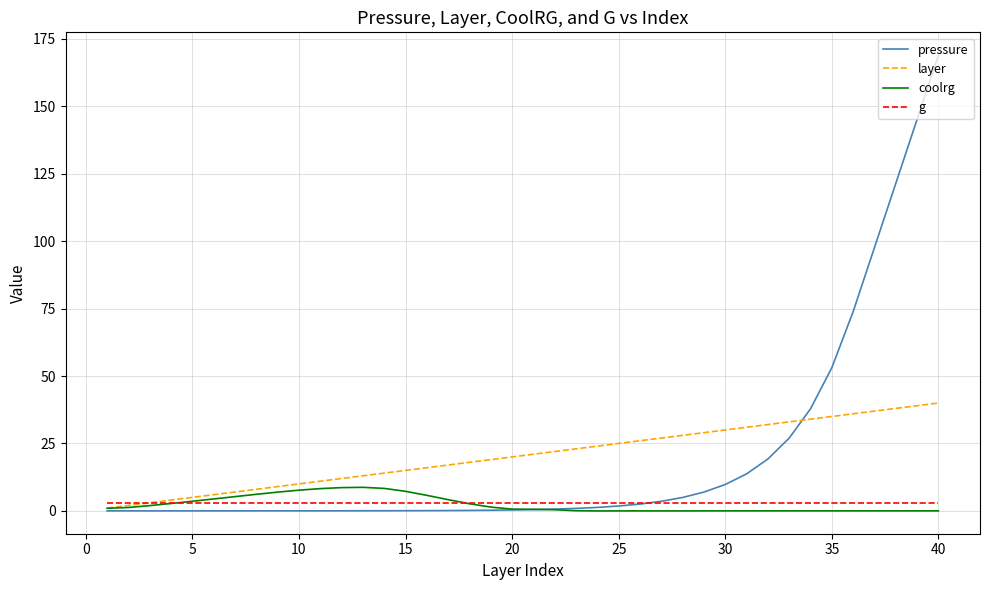

Which series has the widest spread of values?

pressure